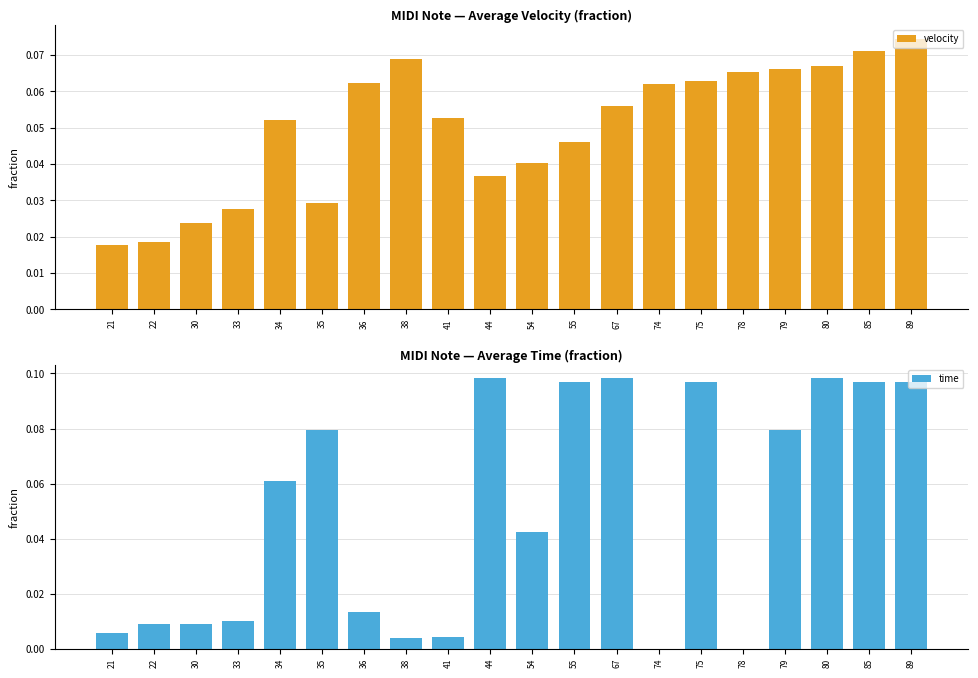

What is the sum of all velocity values?

1.0